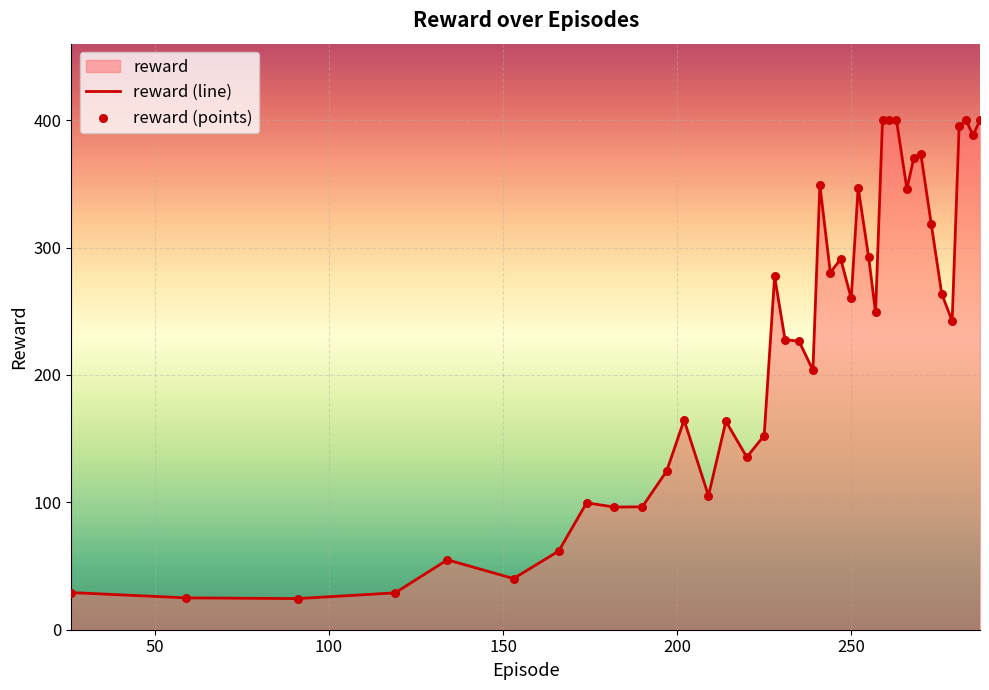

Which has a higher value, 91 or 266?

266